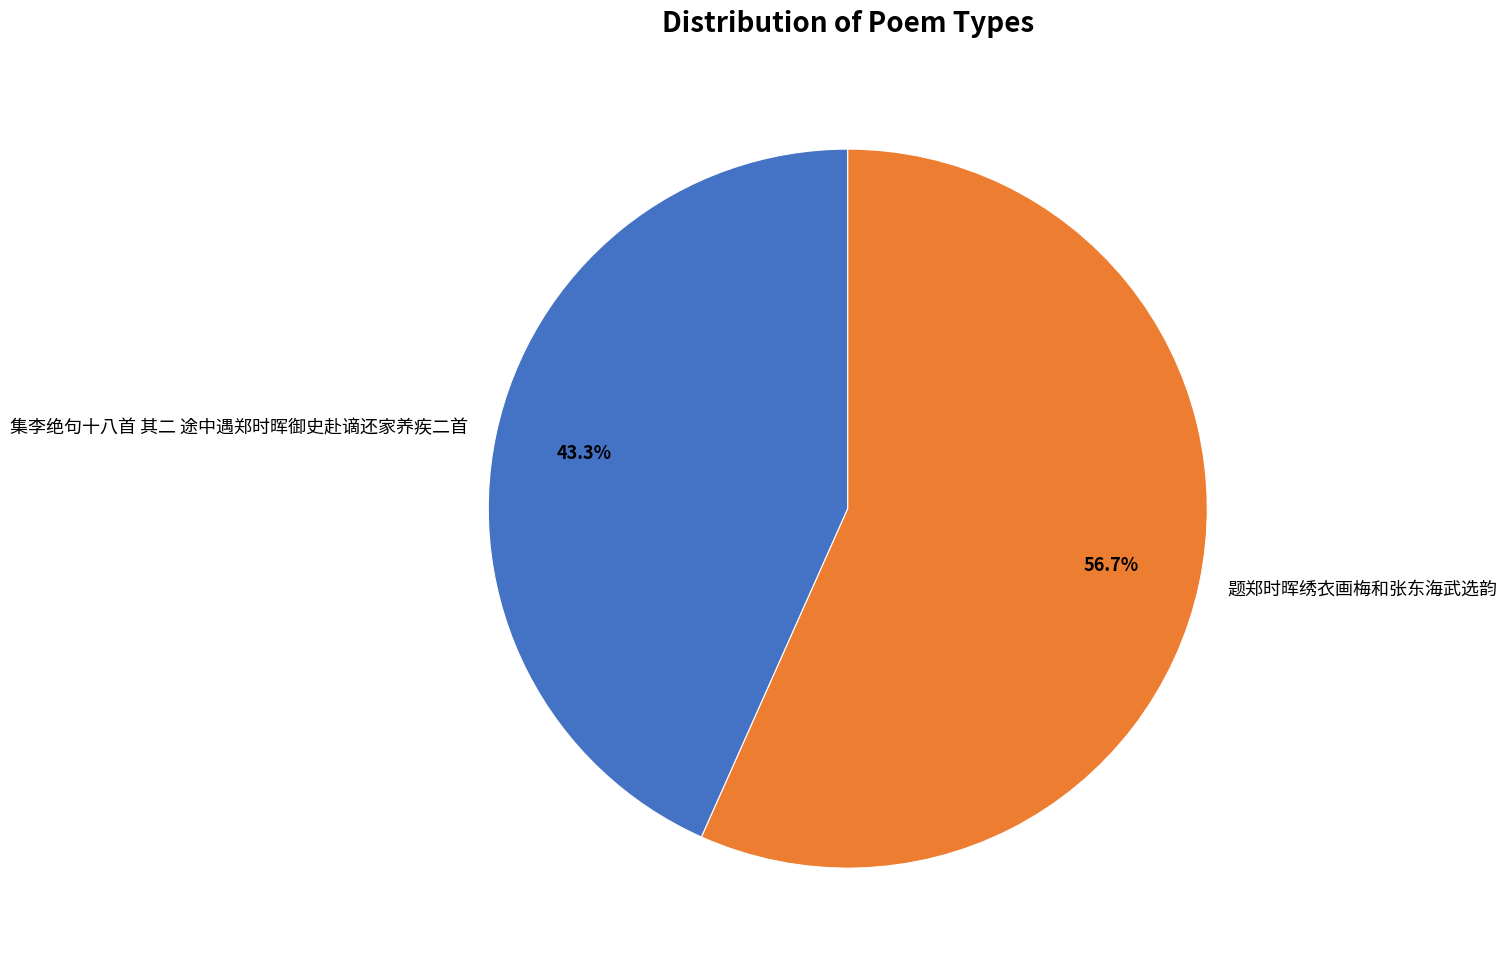

Rank the categories by value from highest to lowest.

题郑时晖绣衣画梅和张东海武选韵, 集李绝句十八首 其二 途中遇郑时晖御史赴谪还家养疾二首